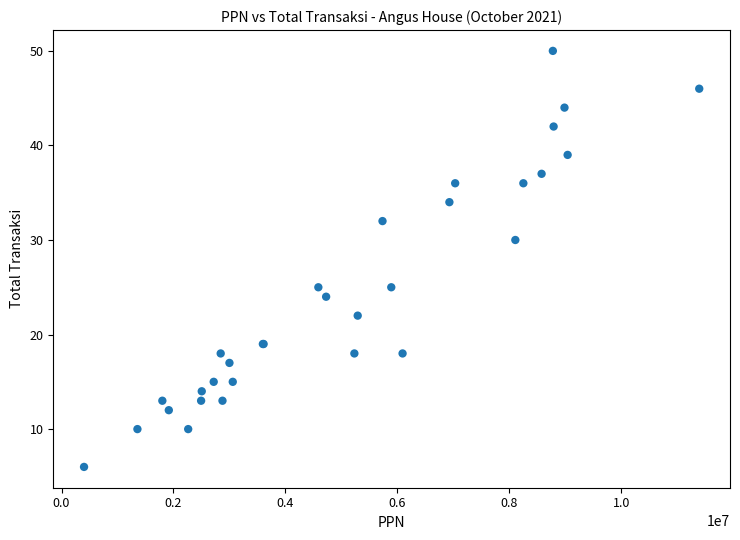

What Y value in the scatter plot is closest to 28?

30